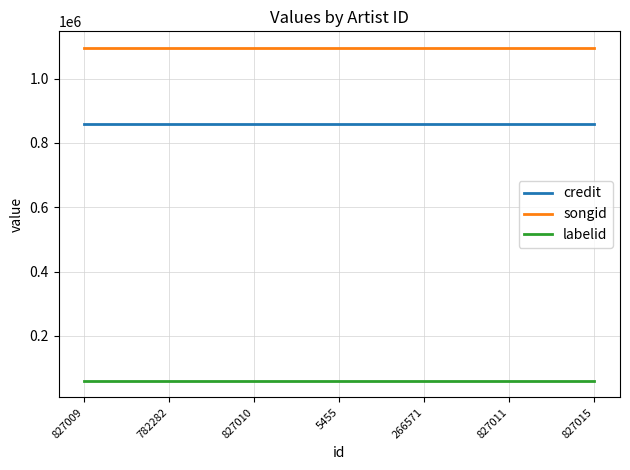

Reading left to right, list all the values displayed in this chart.

credit: 858430	858430	858430	858430	858430	858430	858430
songid: 1094990	1094990	1094990	1094990	1094990	1094990	1094990
labelid: 60531	60531	60531	60531	60531	60531	60531